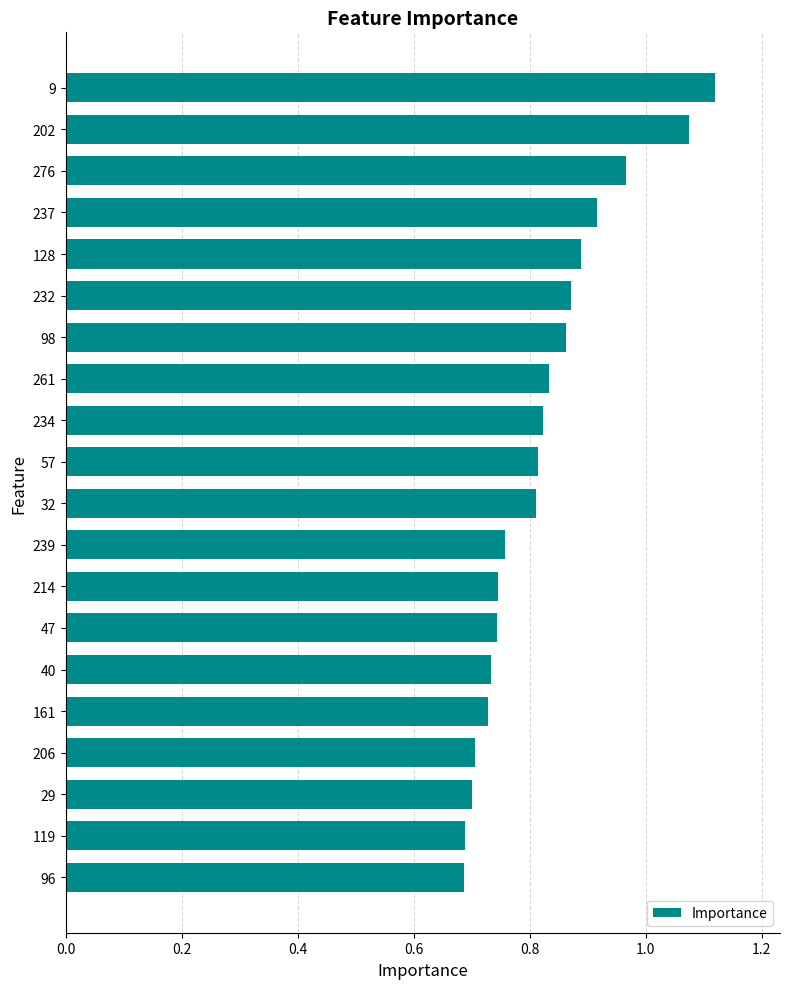

Which label corresponds to the largest value in the chart?

9